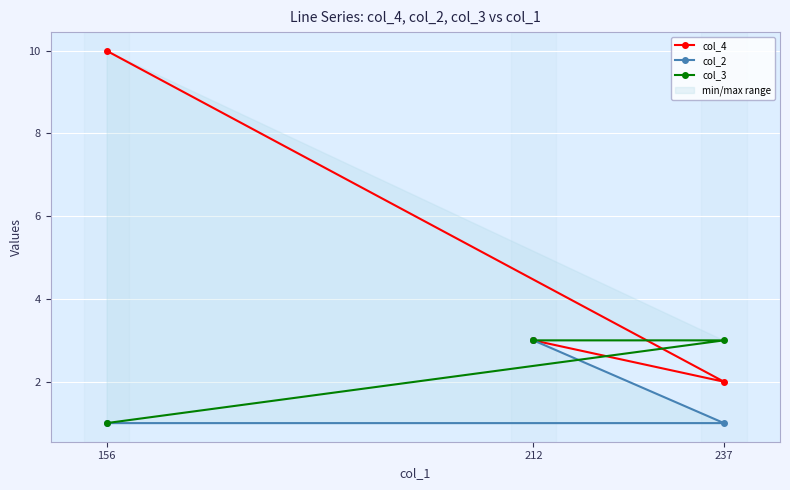

What is the difference between the col_3 values at 156 and 212?

2